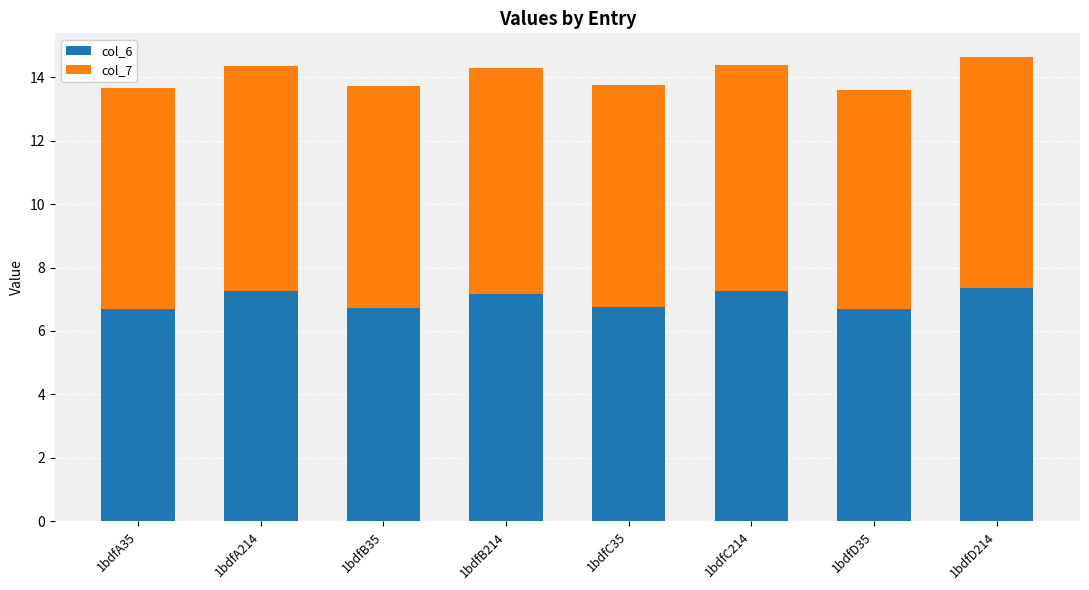

The col_6 series shows 7.4 at 1bdfD214. True or false?

True